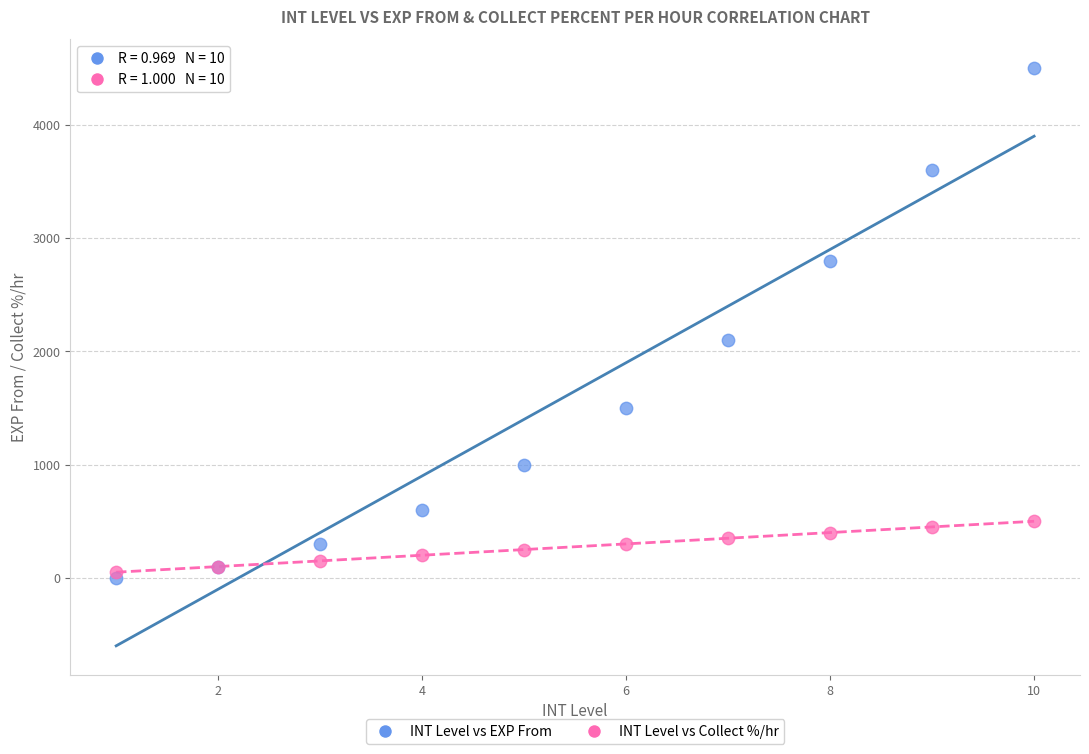

Which series has the largest Y range (max minus min)?

INT Level vs EXP From